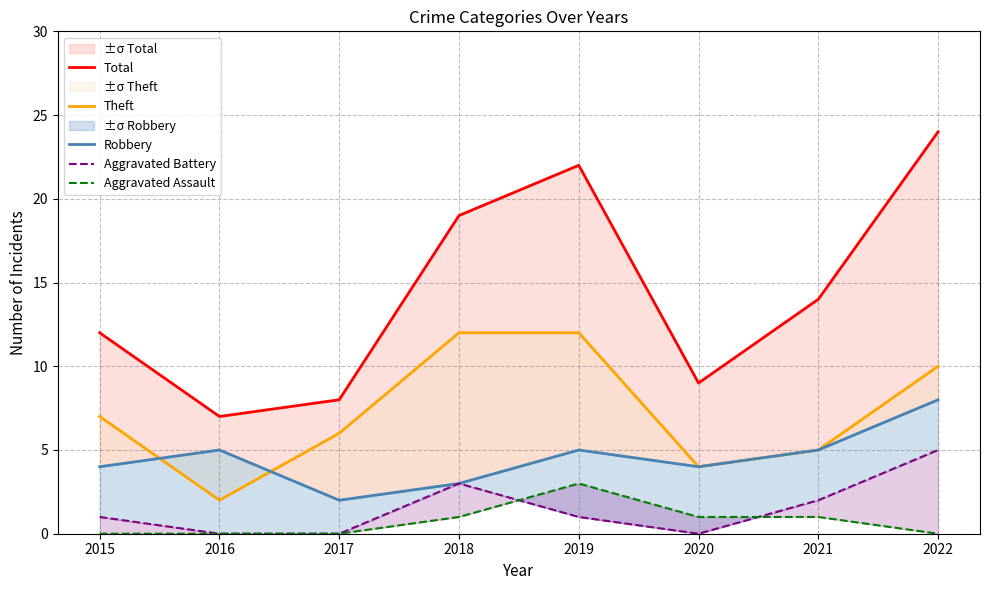

What is the value of the Robbery point at the 6th from the left?

4